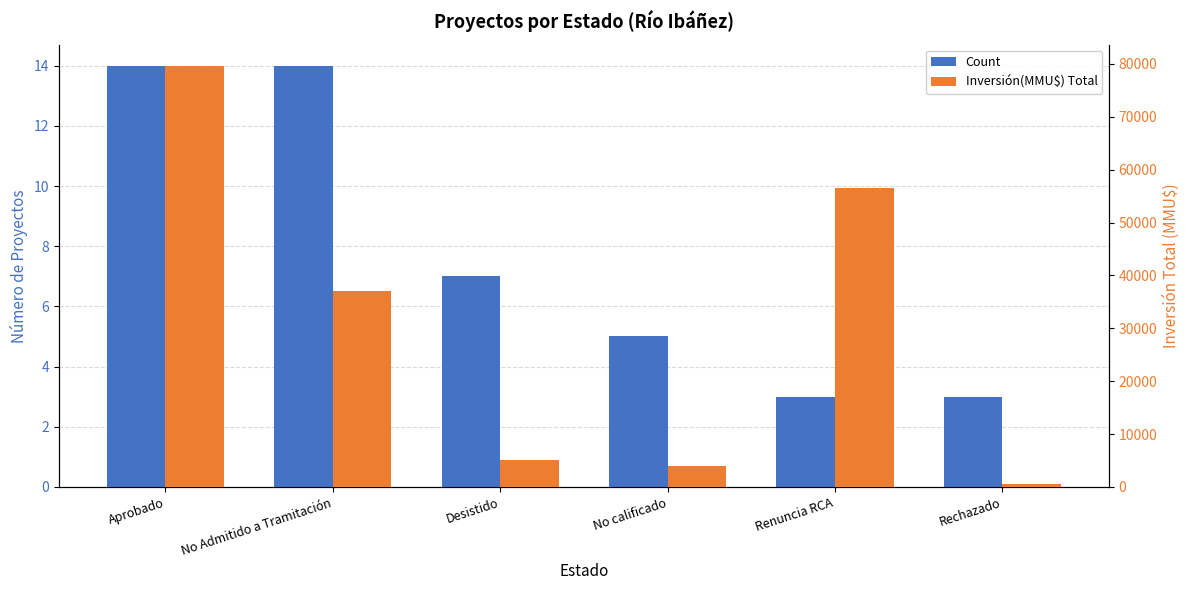

What is the value of the Count bar at the 1st from the left?

14